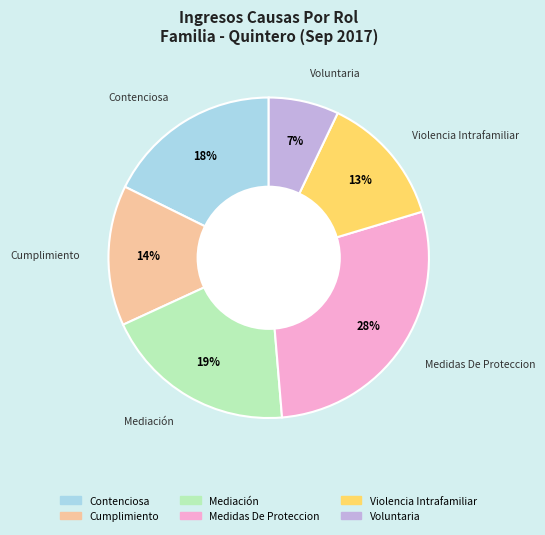

To the nearest percent, what is the difference between the largest and smallest slice percentages?

21%